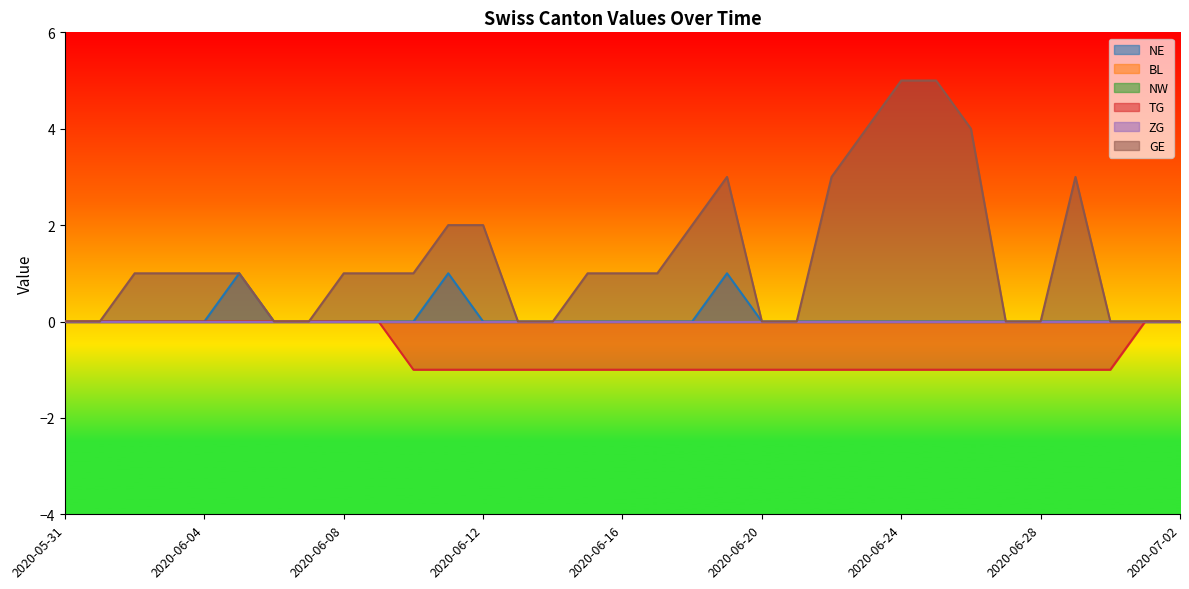

Rank the series by their maximum value, from highest to lowest.

GE, NE, TG